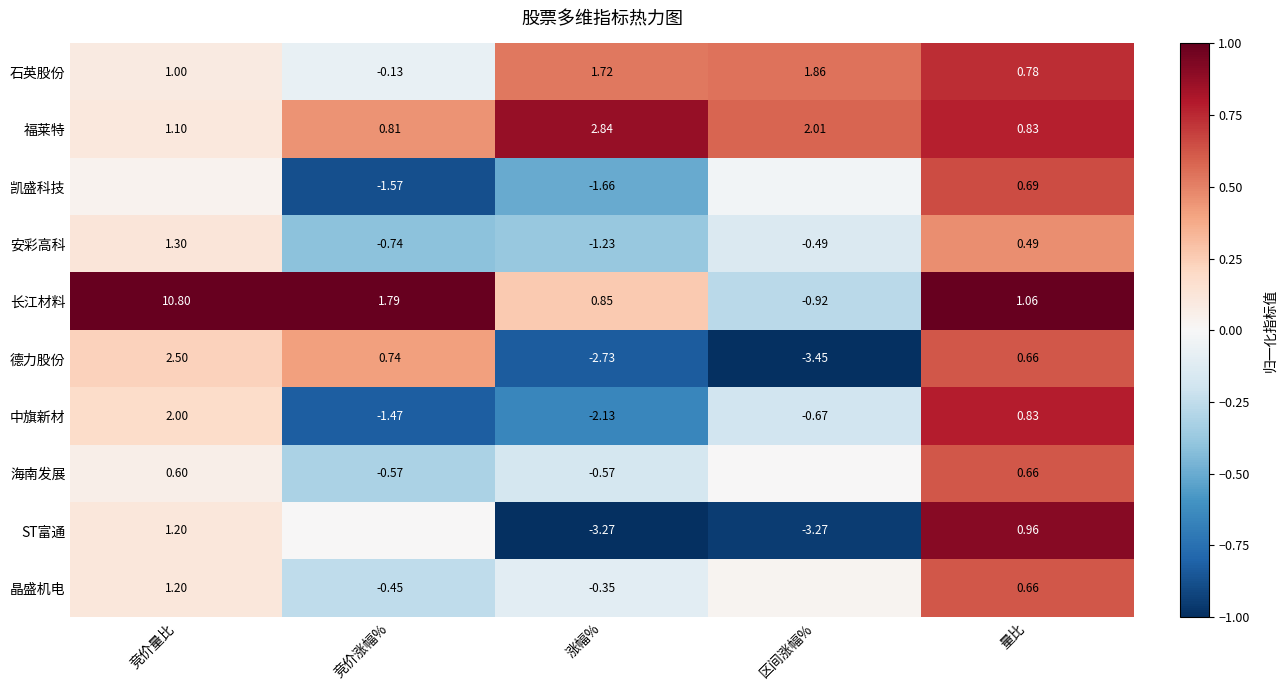

Is the value of 中旗新材 at 涨幅% greater than the value of 安彩高科 at 量比?

No